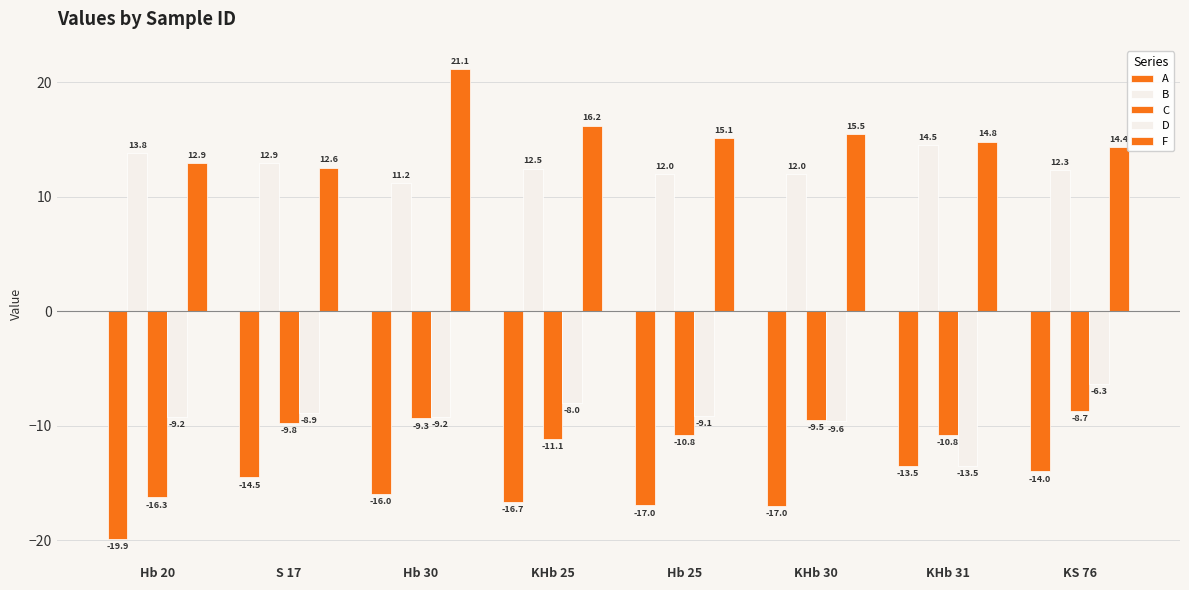

What is the highest value of the F series?

21.1